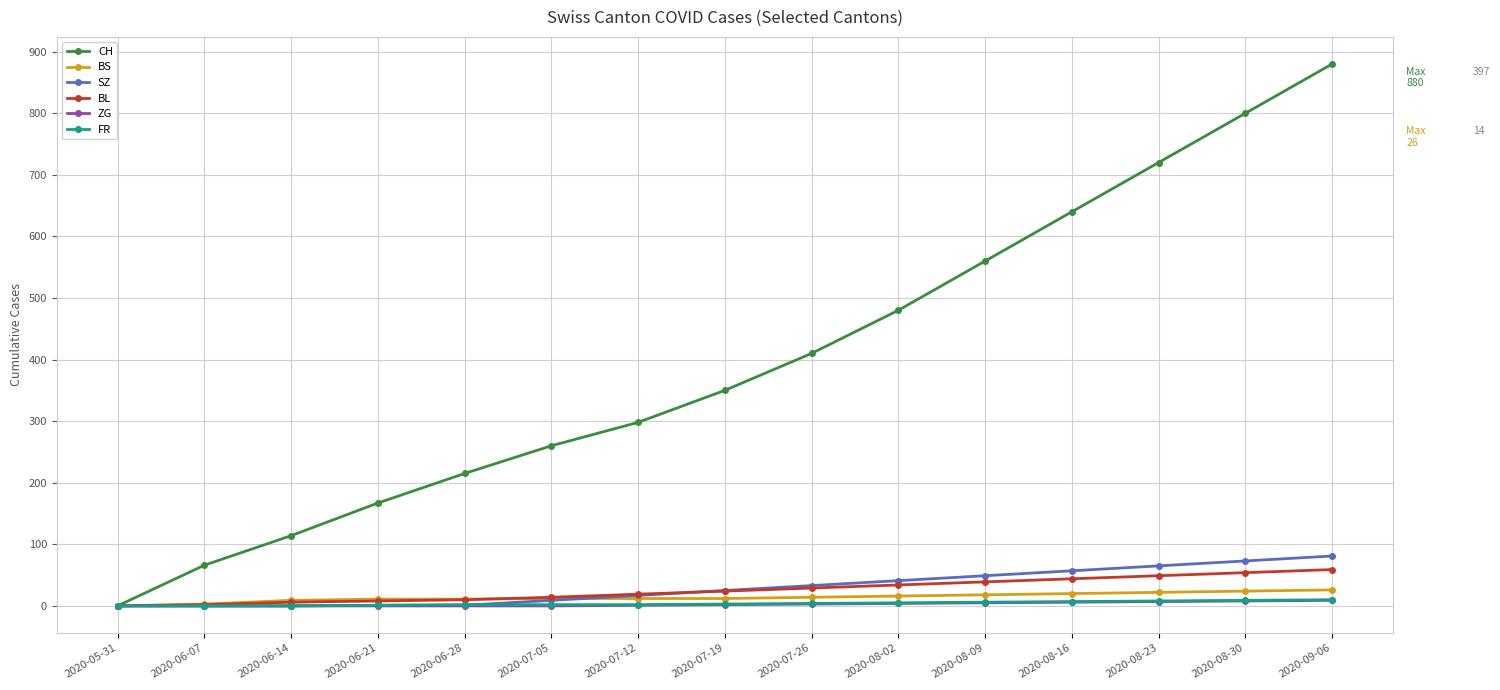

Which series has the widest spread of values?

CH